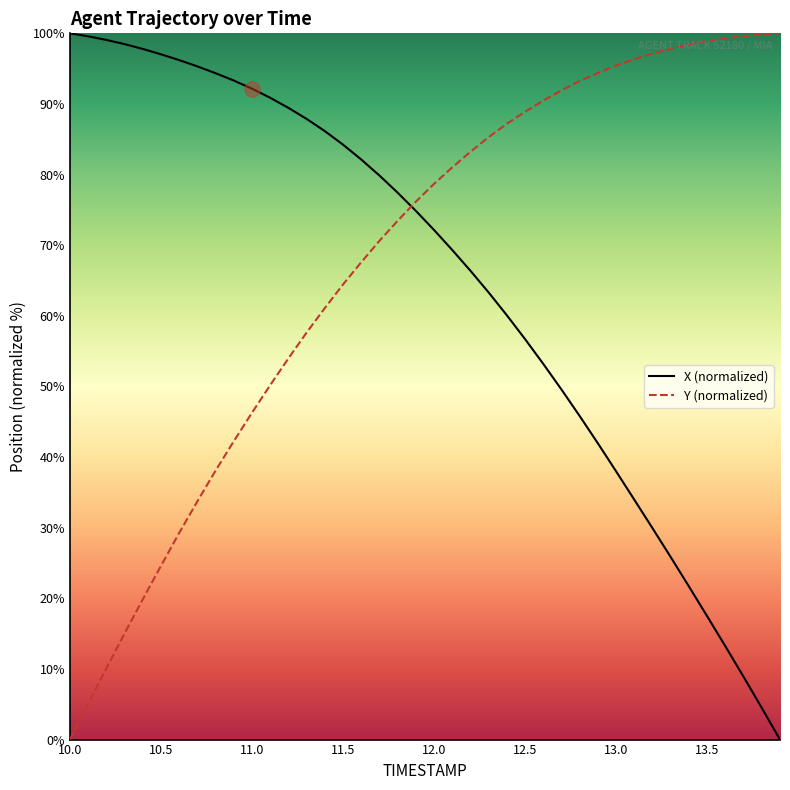

At how many categories does at least one series exceed 33?

40